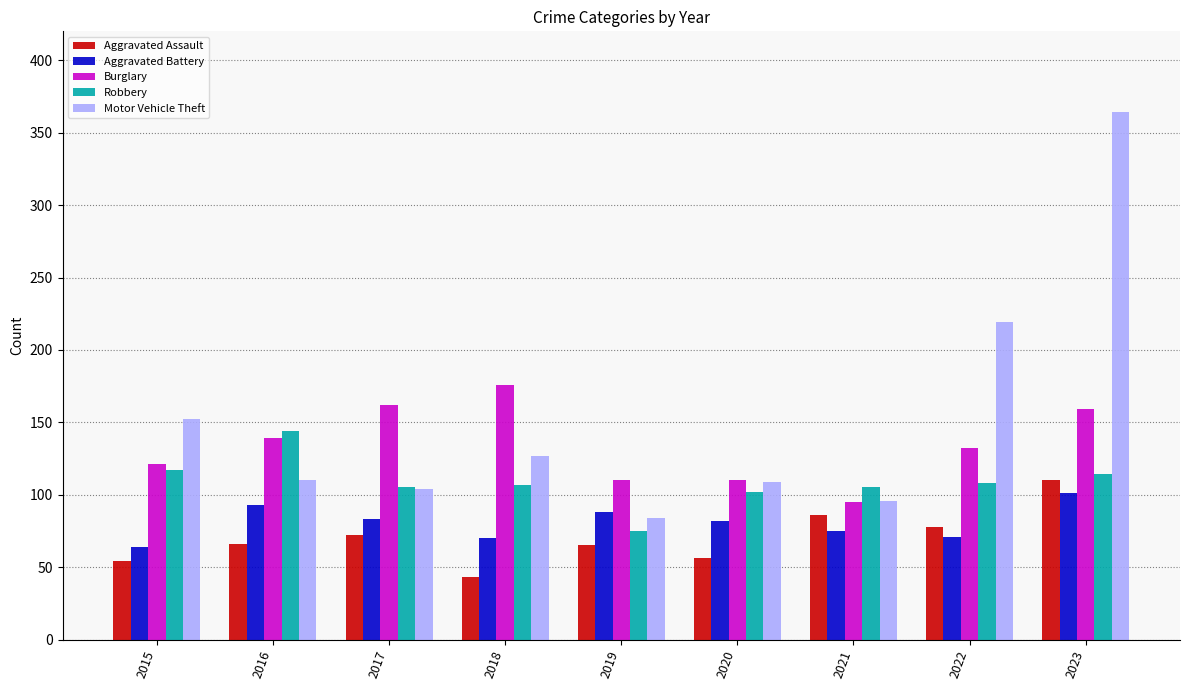

Is it true that Aggravated Assault equals 110 at 2023?

True